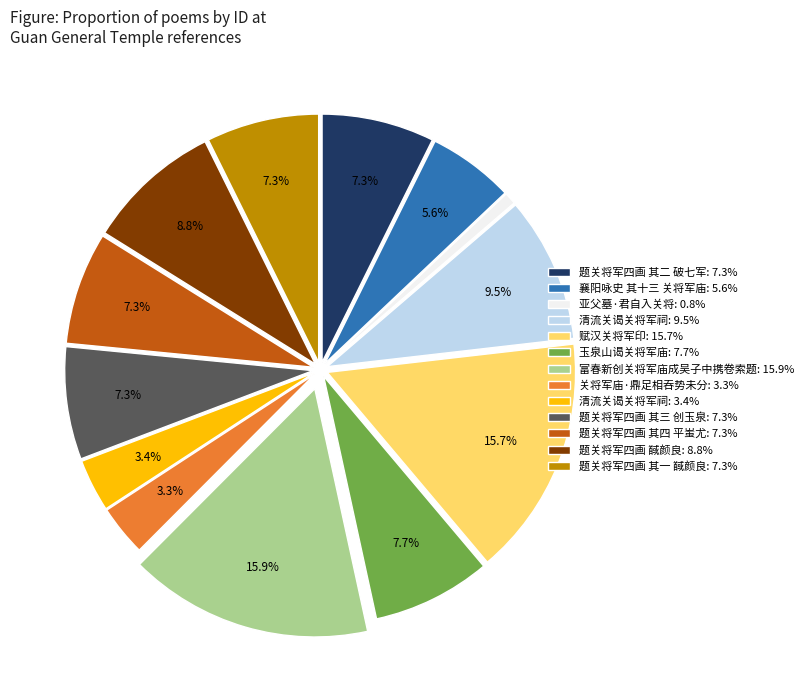

Is there any slice that represents more than half of the pie?

No